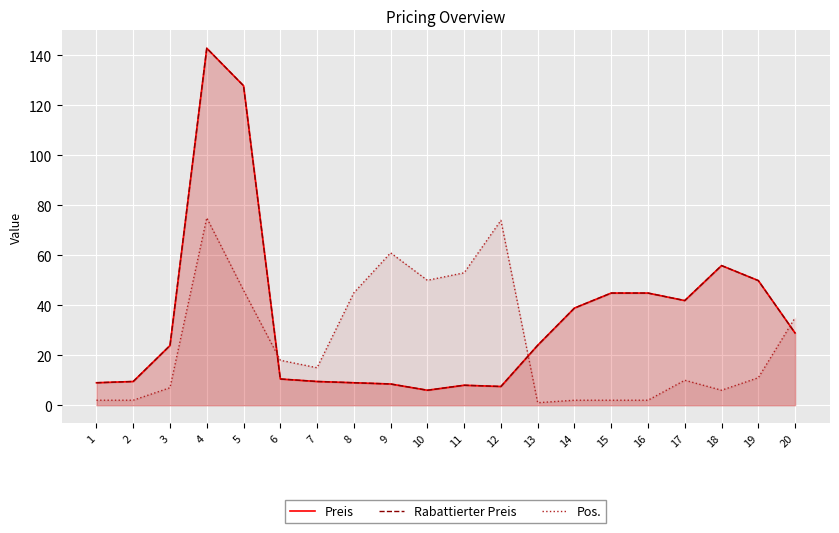

At 7, list the series in order from largest to smallest.

Pos., Preis, Rabattierter Preis